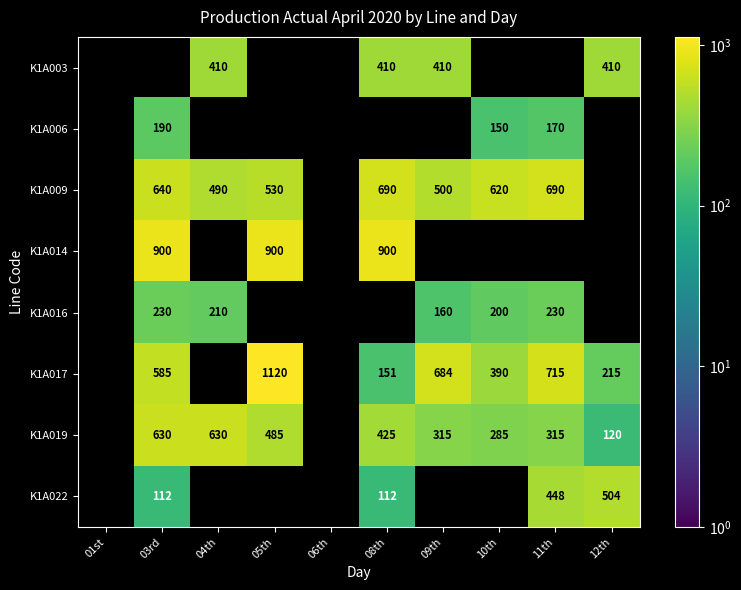

The K1A006 series shows 150 at 10th. True or false?

True